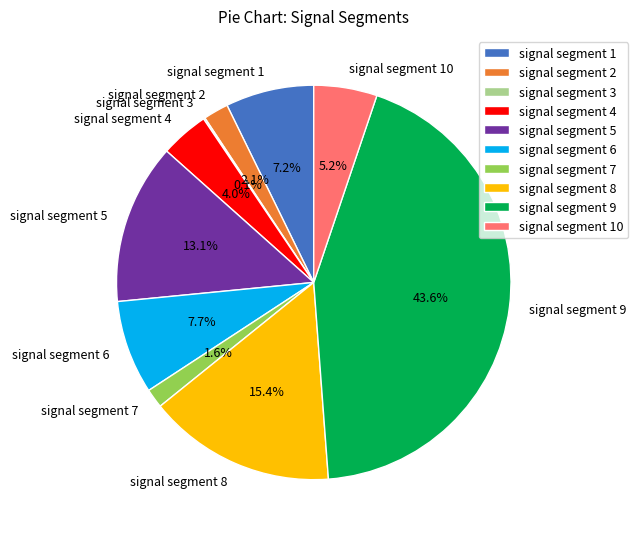

True or false: signal segment 10 accounts for 19% of the total.

False